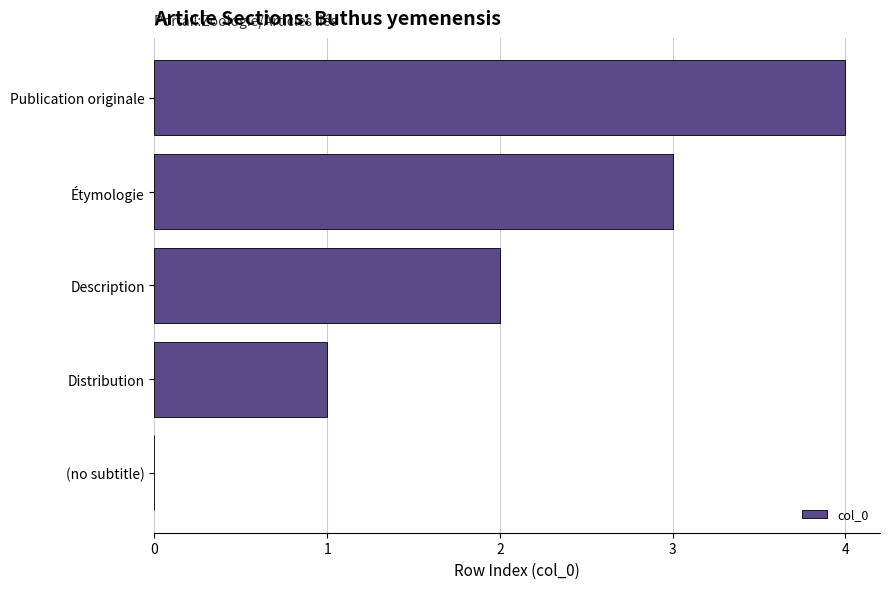

Which label corresponds to the largest value in the chart?

Publication originale